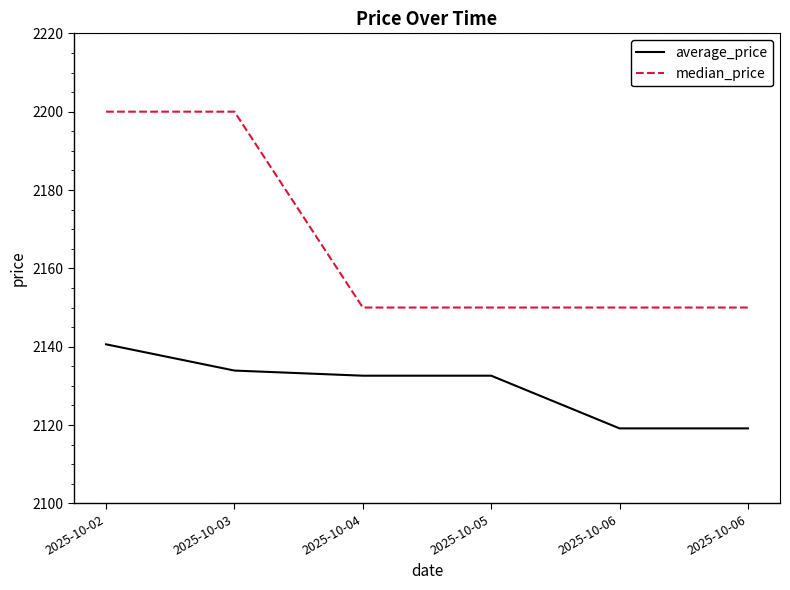

The value of average_price at 2025-10-05 is 2132.6. True or false?

True